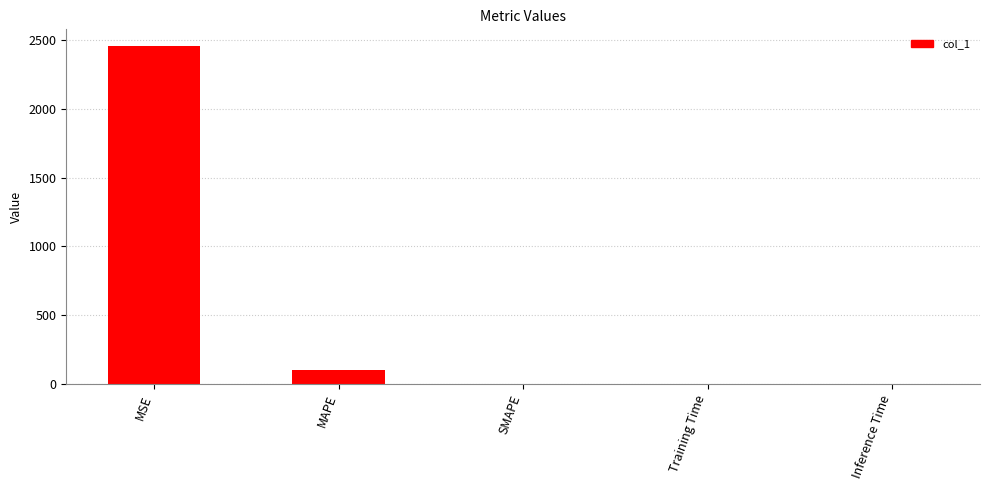

The value at MSE is 2454.8. True or false?

True